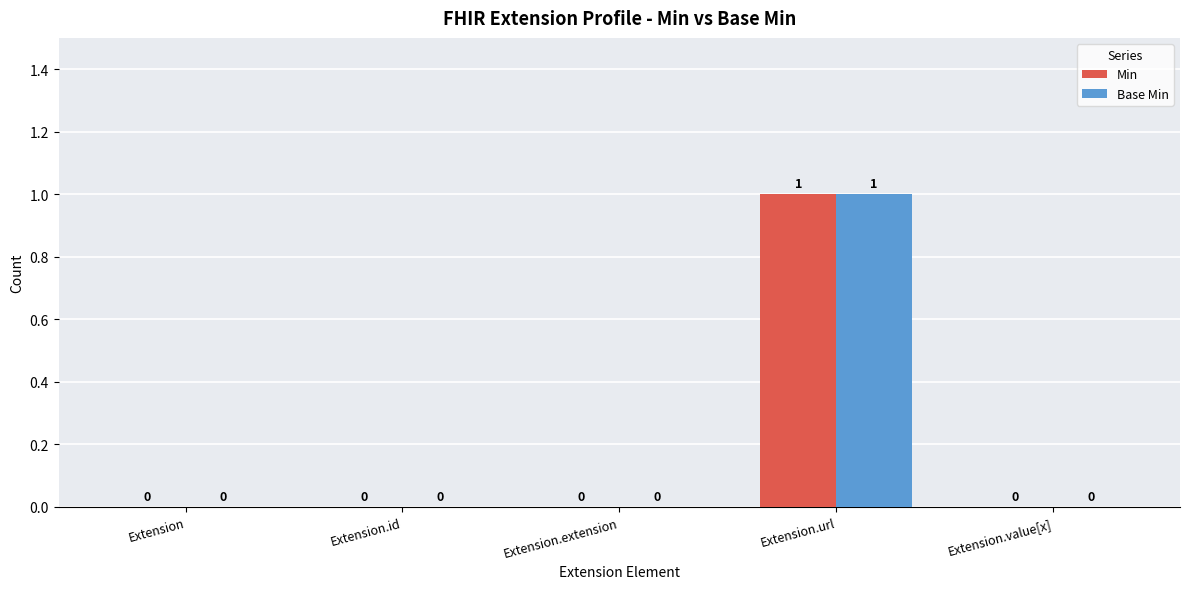

The value of Min at Extension.extension is 0. True or false?

True